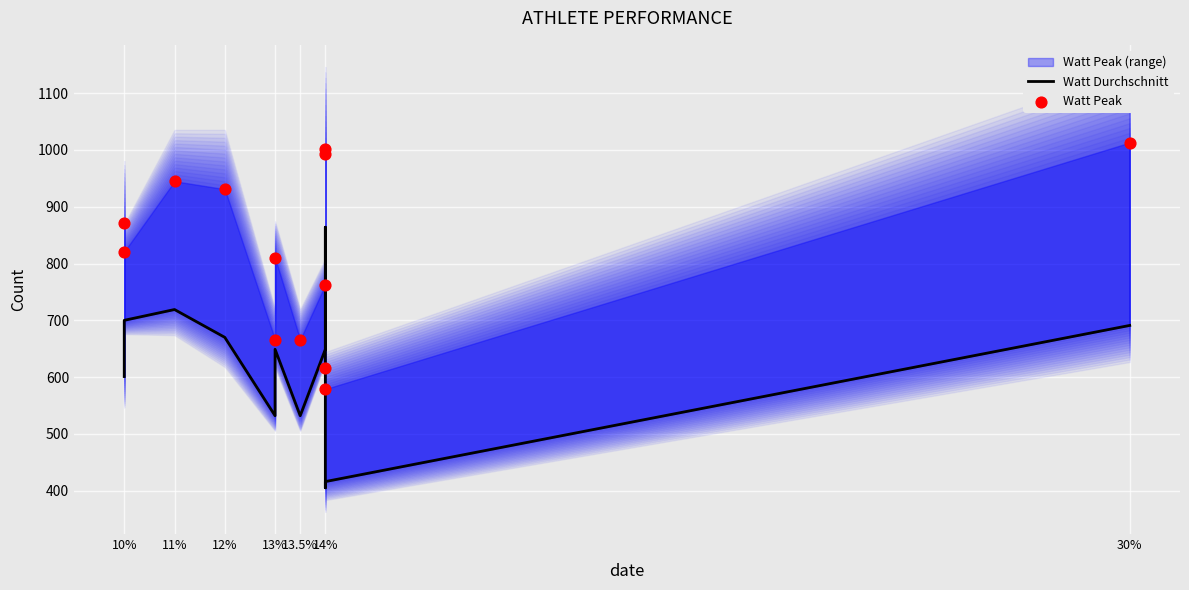

At how many categories does at least one series exceed 929?

5